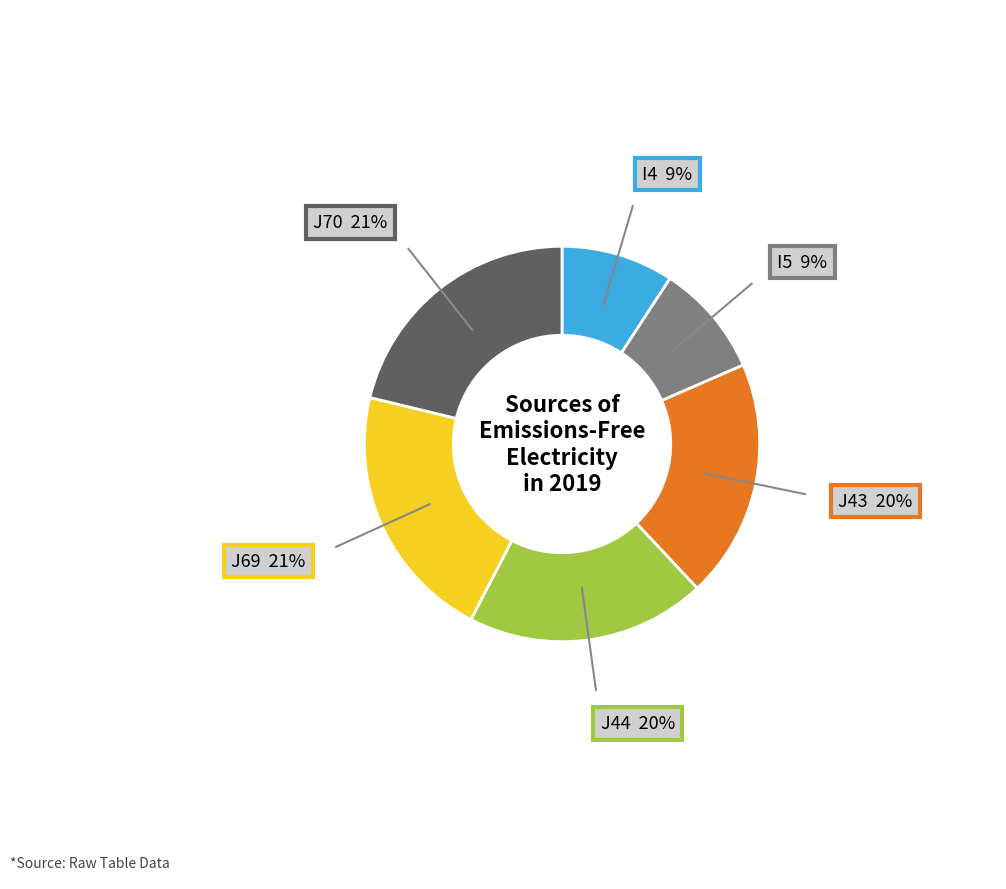

To the nearest percent, what is the difference between the largest and smallest slice percentages?

12%